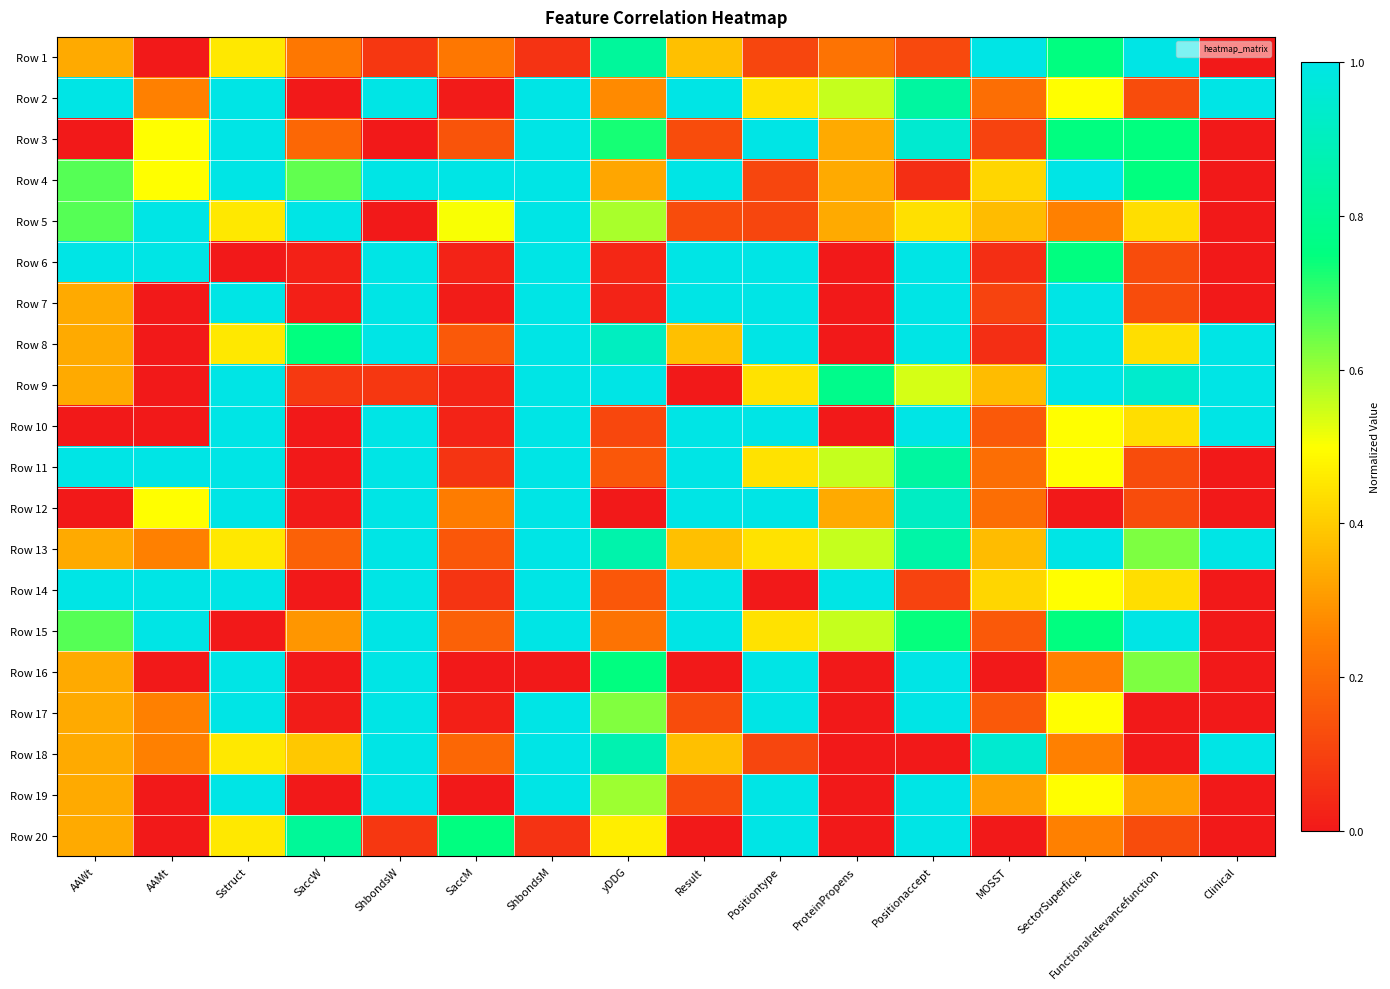

List the series in order of their peak value, lowest first.

Row 1, Row 2, Row 3, Row 4, Row 5, Row 6, Row 7, Row 8, Row 9, Row 10, Row 11, Row 12, Row 13, Row 14, Row 15, Row 16, Row 17, Row 18, Row 19, Row 20